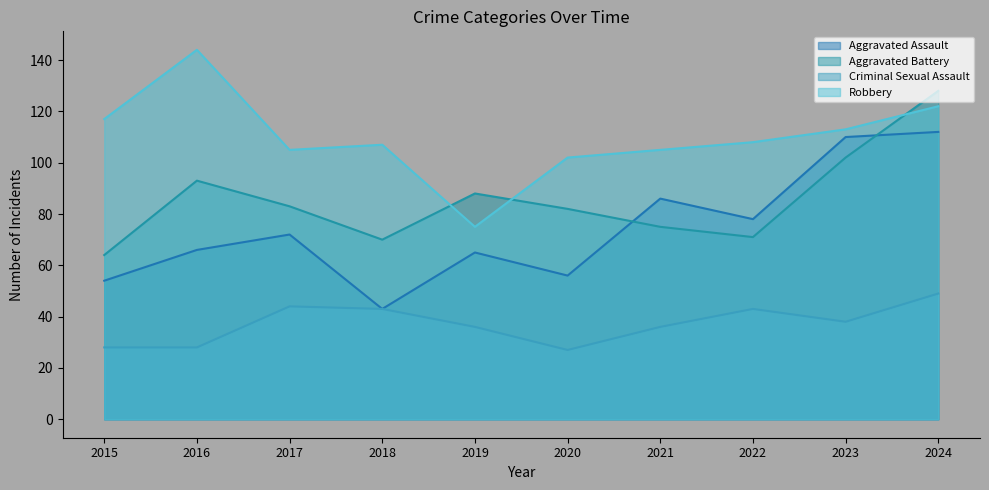

Reading left to right, list all the values displayed in this chart.

Aggravated Assault: 2015=54	2016=66	2017=72	2018=43	2019=65	2020=56	2021=86	2022=78	2023=110	2024=112
Aggravated Battery: 2015=64	2016=93	2017=83	2018=70	2019=88	2020=82	2021=75	2022=71	2023=102	2024=128
Criminal Sexual Assault: 2015=28	2016=28	2017=44	2018=43	2019=36	2020=27	2021=36	2022=43	2023=38	2024=49
Robbery: 2015=117	2016=144	2017=105	2018=107	2019=75	2020=102	2021=105	2022=108	2023=113	2024=122